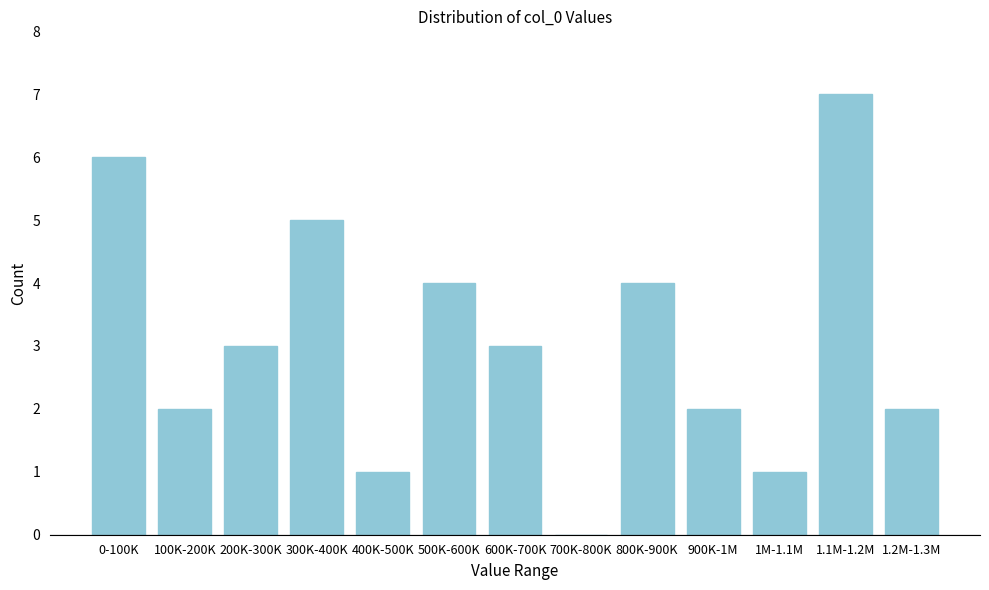

Reading left to right, what are all the values shown in this chart?

0-100K=6	100K-200K=2	200K-300K=3	300K-400K=5	400K-500K=1	500K-600K=4	600K-700K=3	700K-800K=0	800K-900K=4	900K-1M=2	1M-1.1M=1	1.1M-1.2M=7	1.2M-1.3M=2